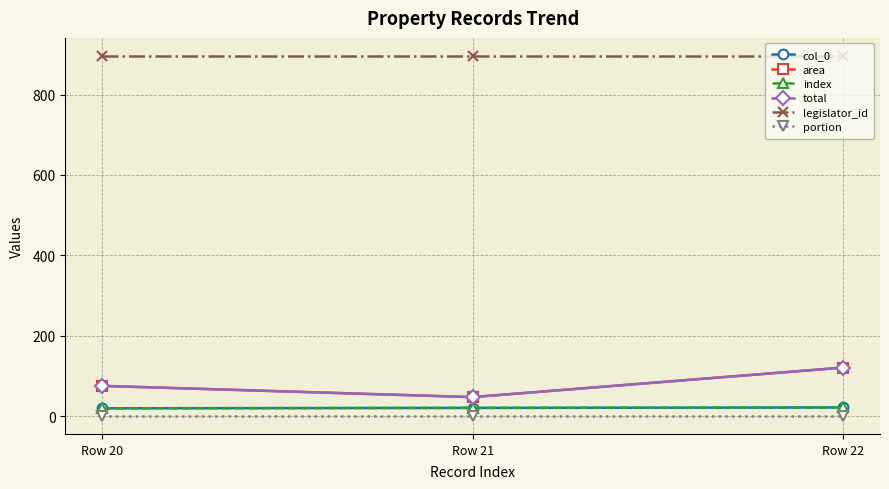

Is this an area chart (filled region under the line)?

No